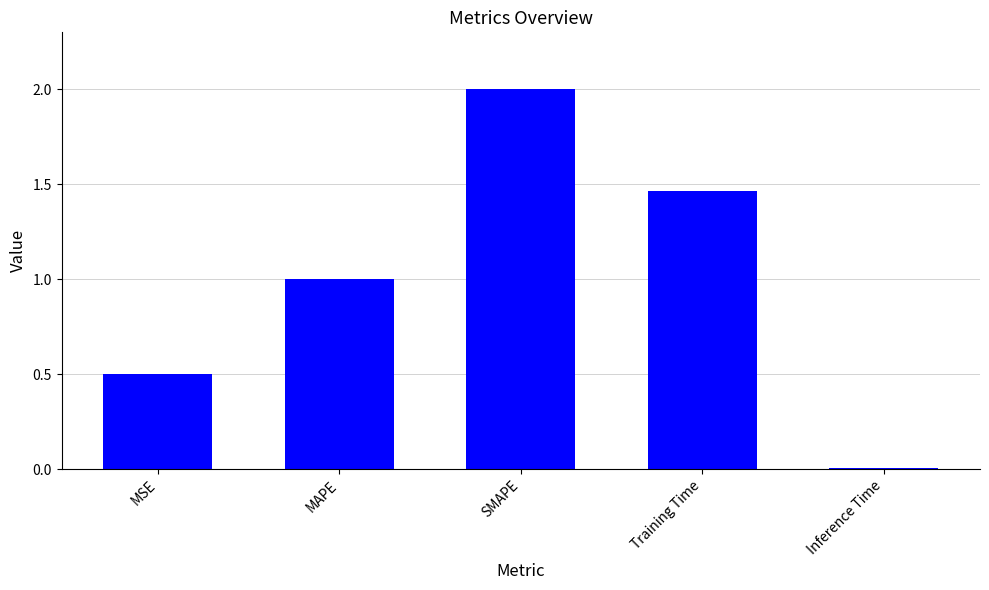

What is the difference between the second highest and second lowest values?

1.0